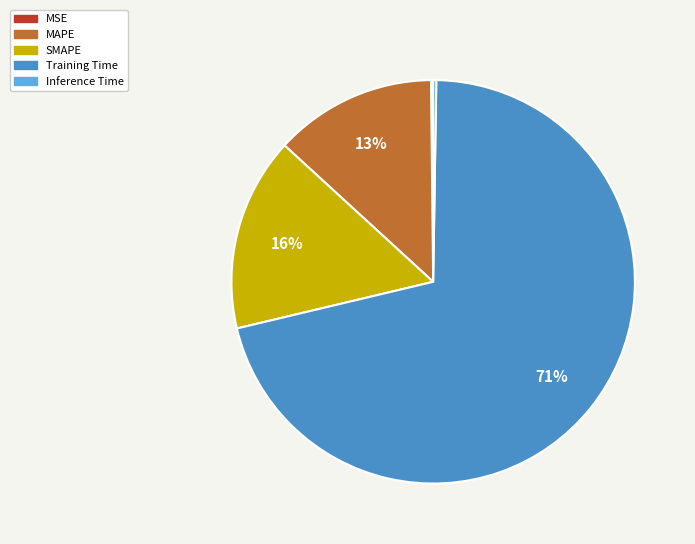

What is the largest slice in the pie chart?

Training Time